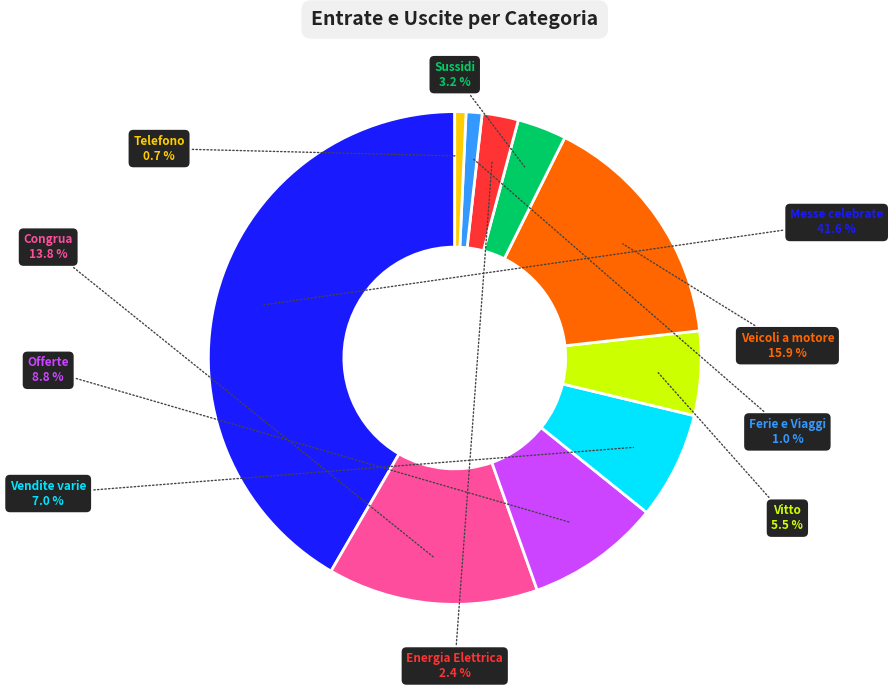

Is there a majority slice in this chart?

No